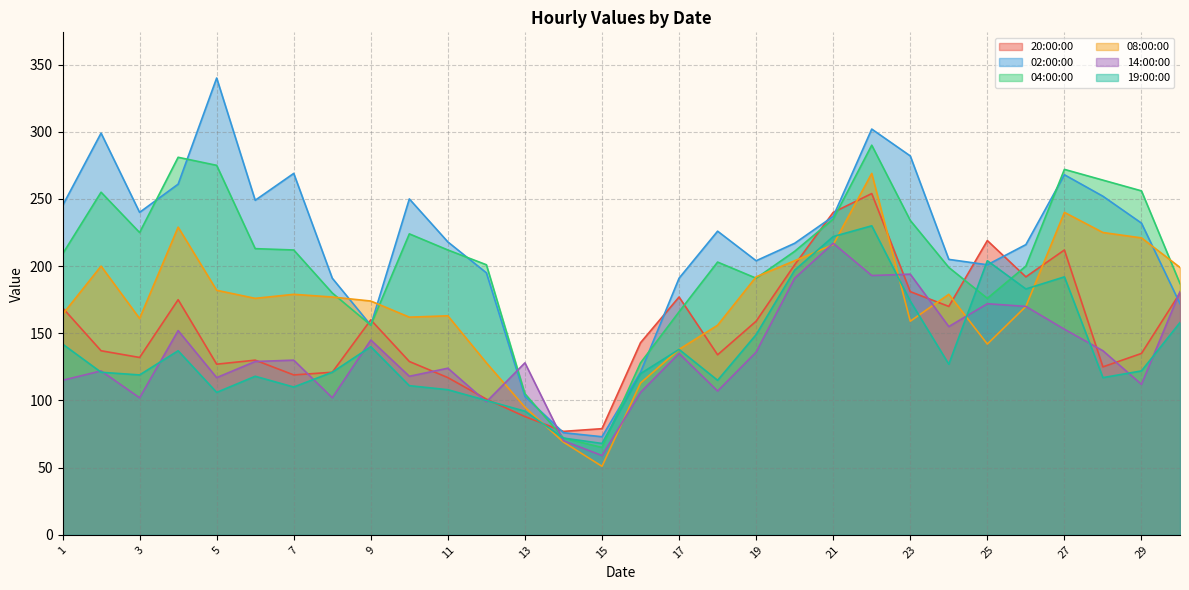

What is the smallest value displayed?

51